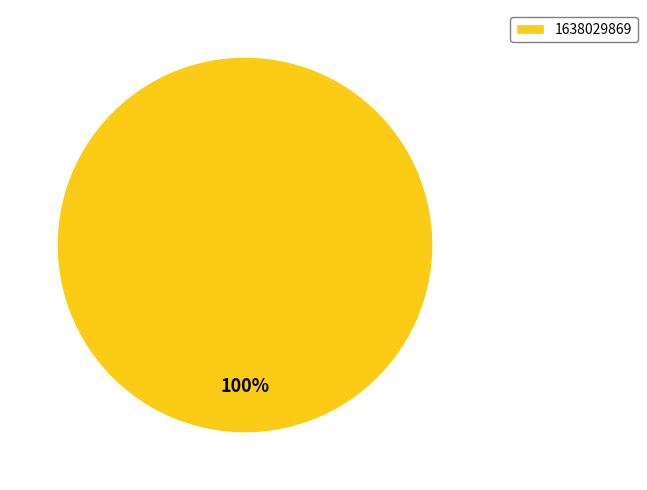

To the nearest percent, what portion does 1638029869 represent?

100%